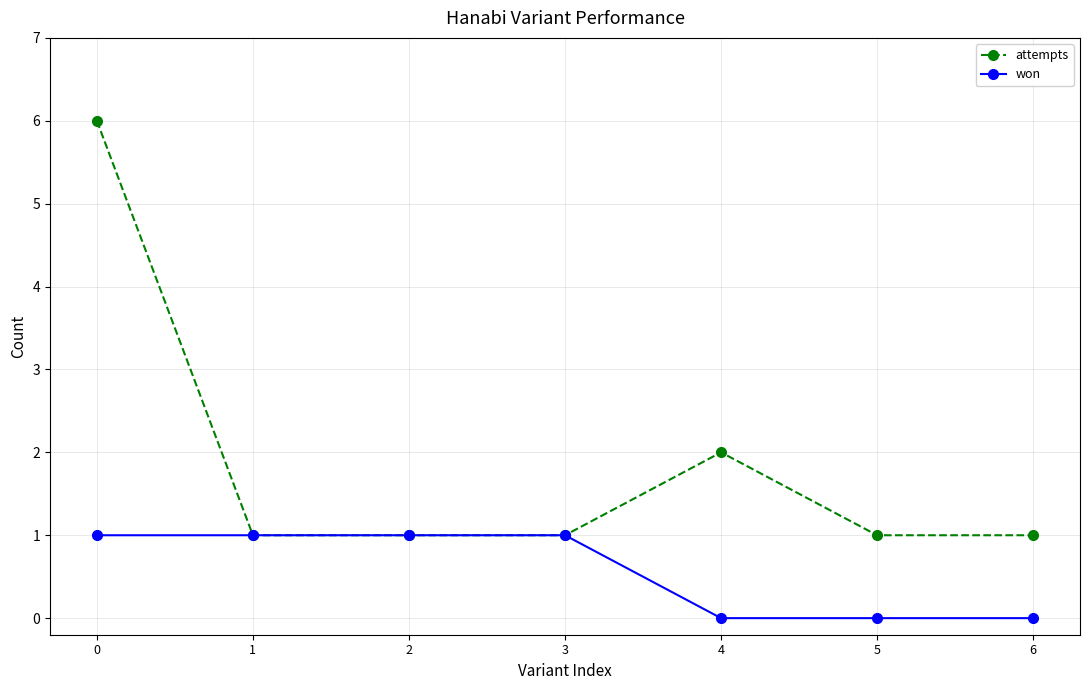

What is the maximum value shown in the chart?

6